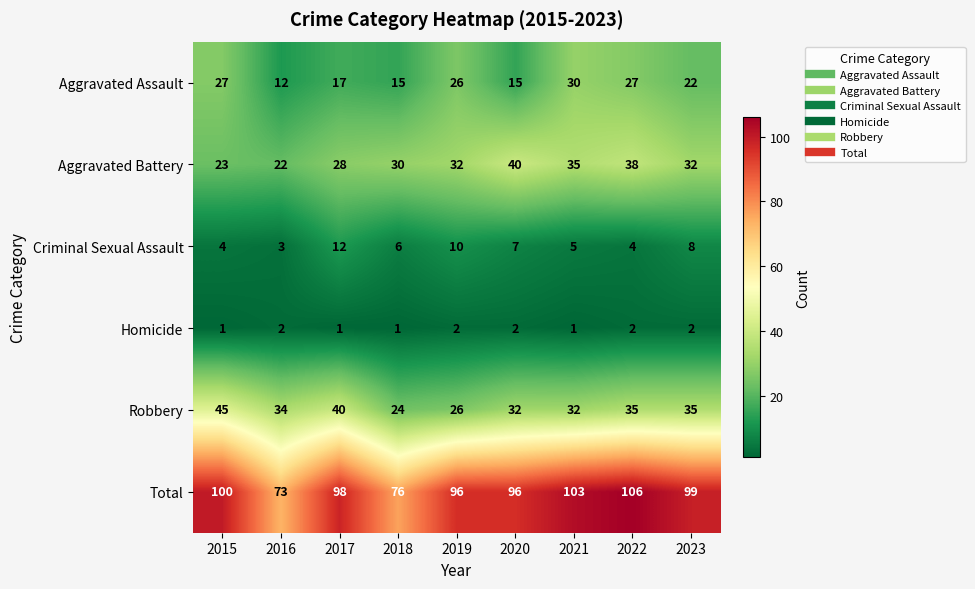

Which series has the widest spread of values?

Total